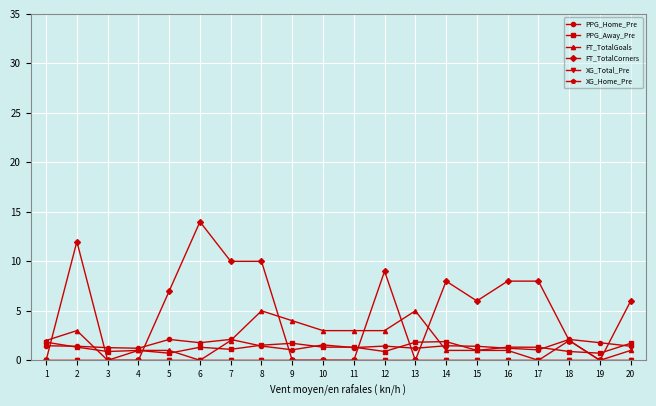

List the series in order of their peak value, highest first.

FT_TotalCorners, FT_TotalGoals, PPG_Home_Pre, PPG_Away_Pre, XG_Total_Pre, XG_Home_Pre